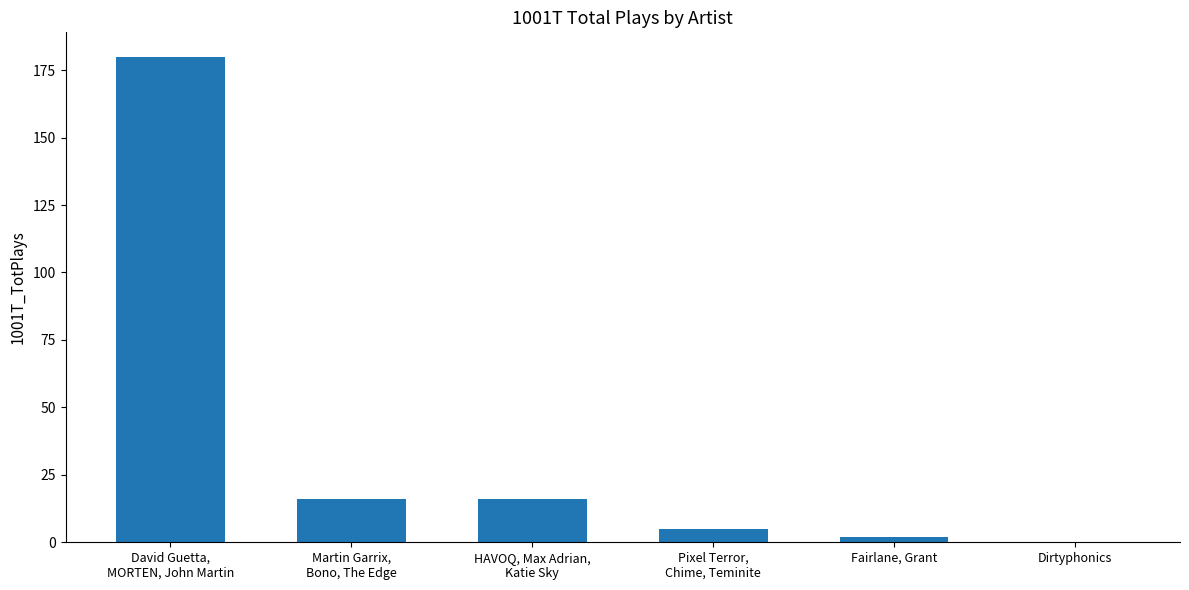

What is the greatest value displayed?

180